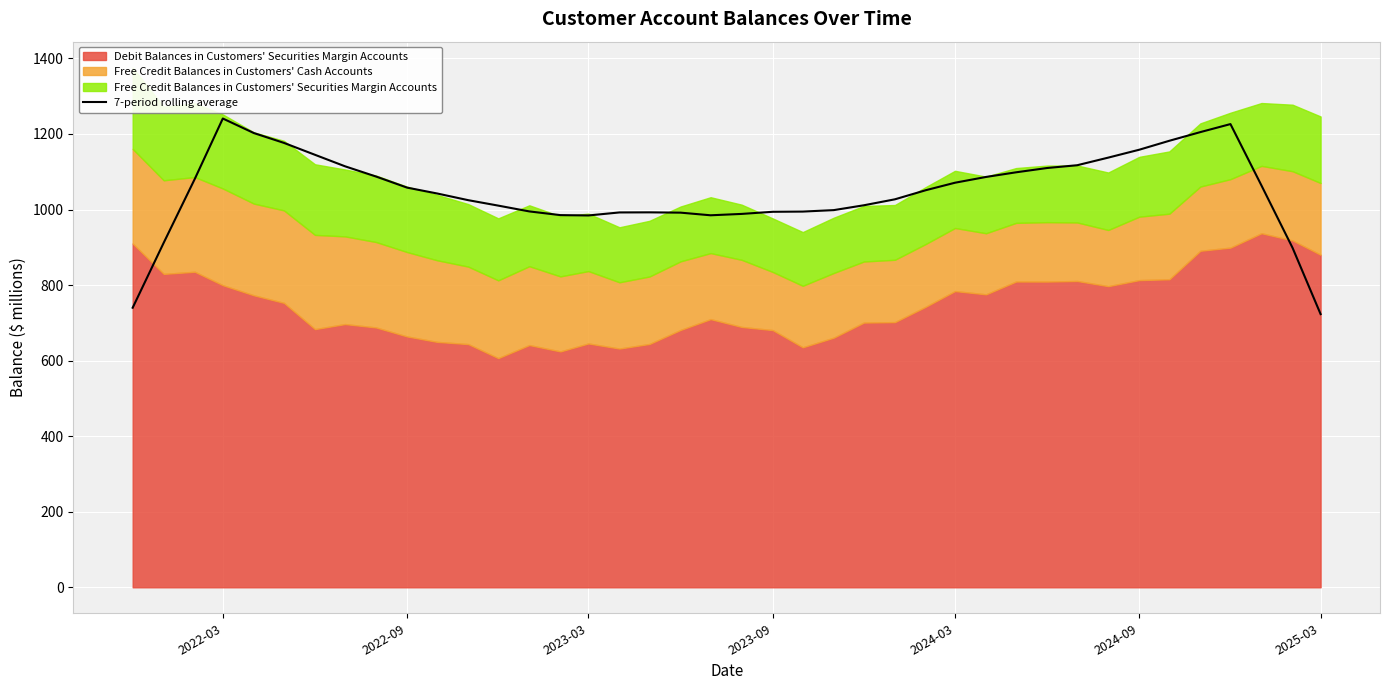

Where is the data nearest to the value 982?

2023-03